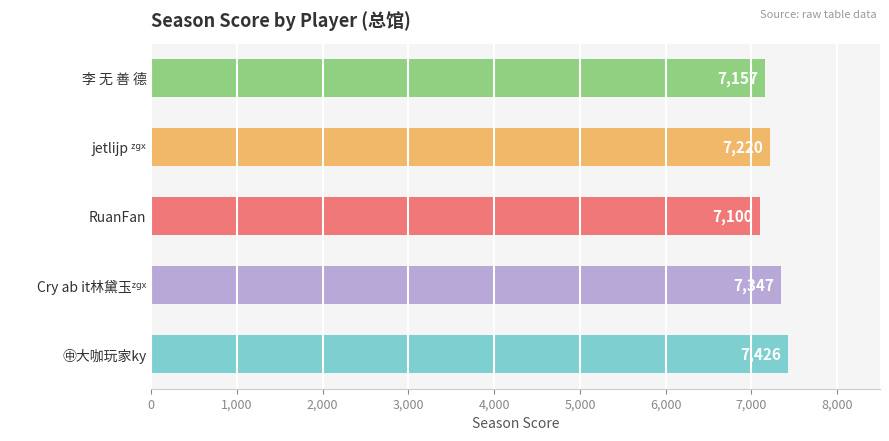

Count the number of data series in this chart.

1